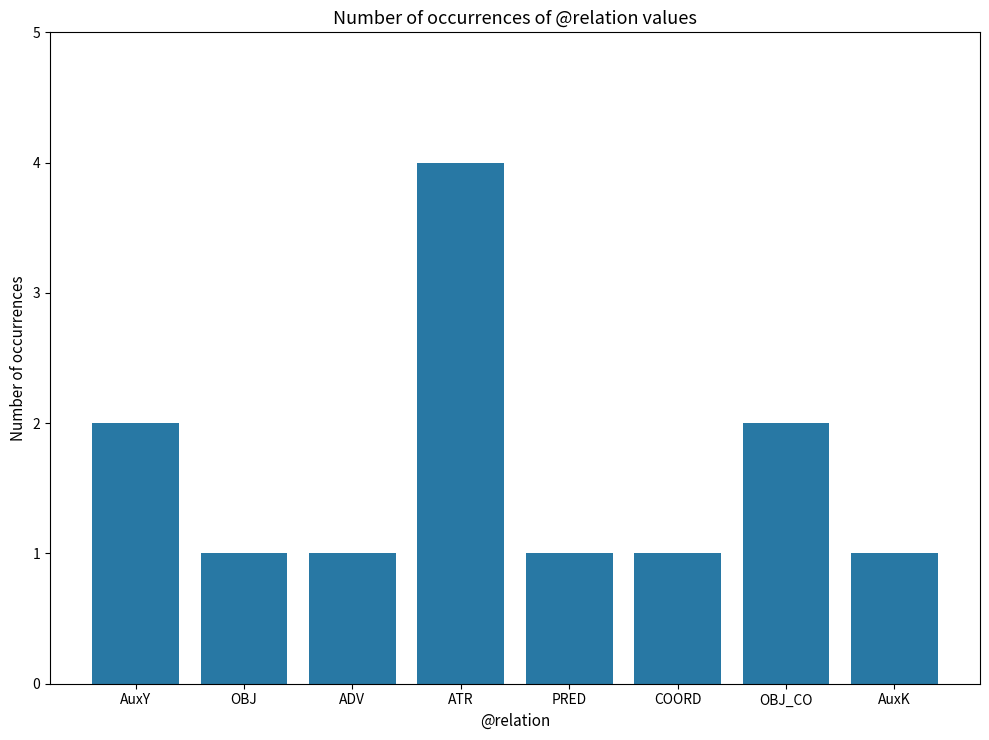

What position from the left is COORD?

6